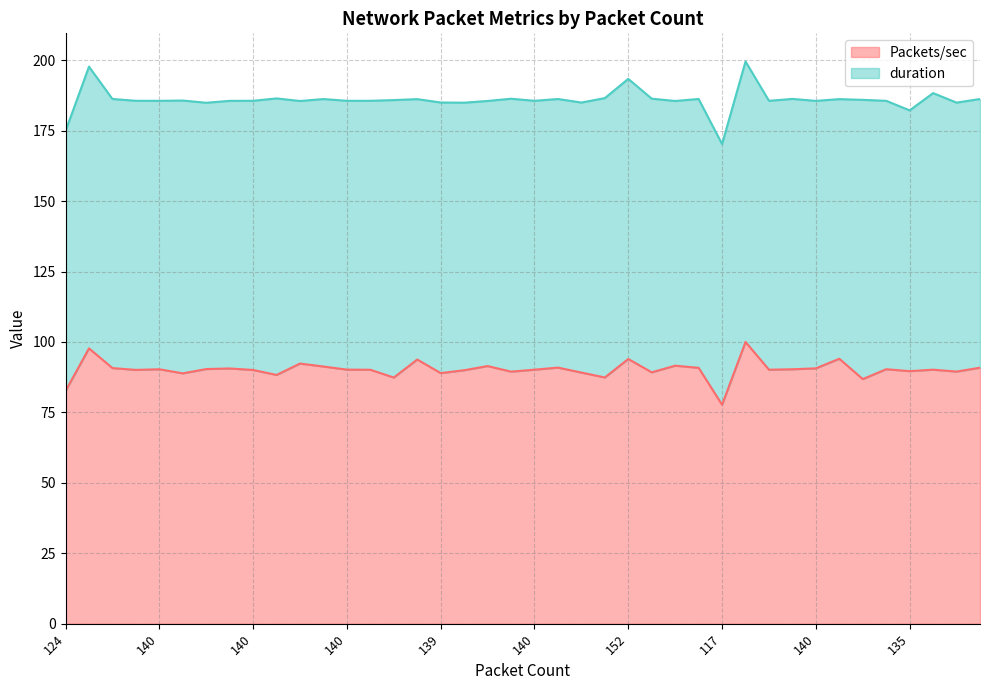

How many interior local valleys (lower than both neighbors) does the data have?

13